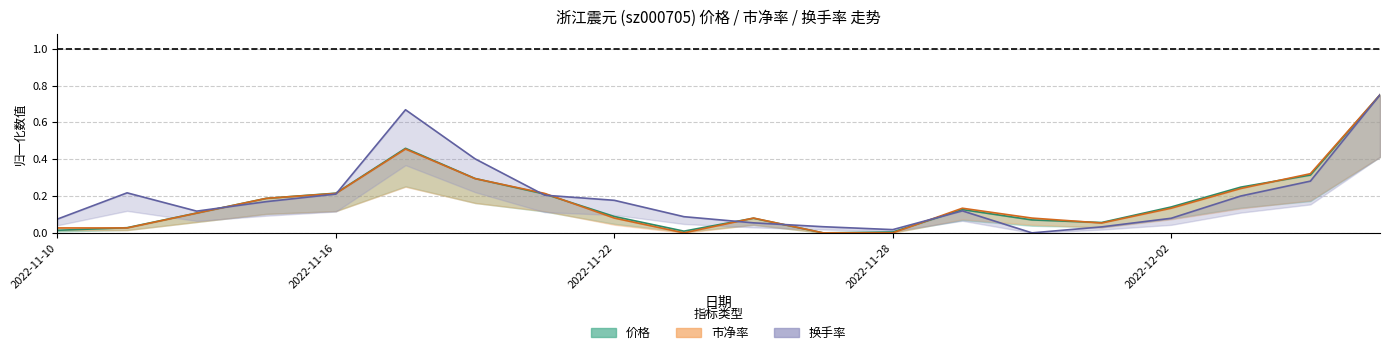

Is it true that 换手率 equals 0.1 at 2022-11-10?

True